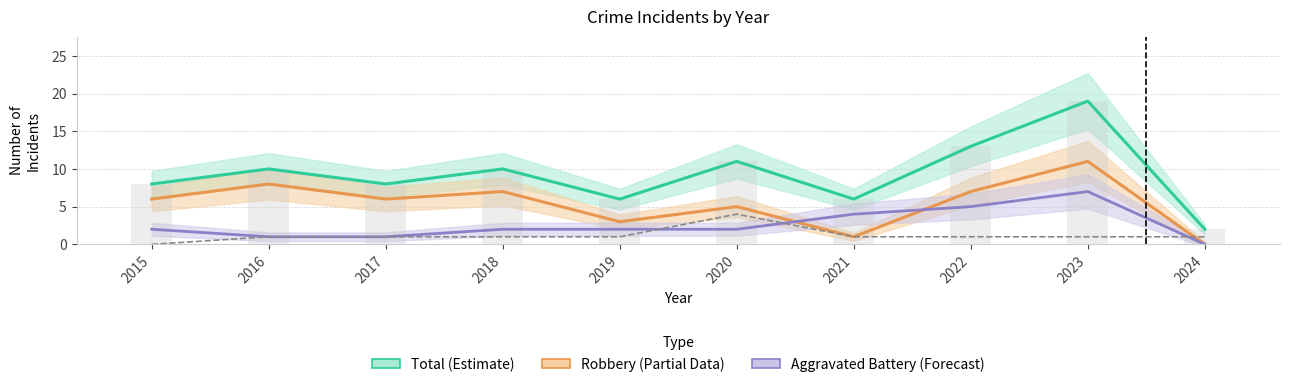

Does the chart contain stacked bars?

No